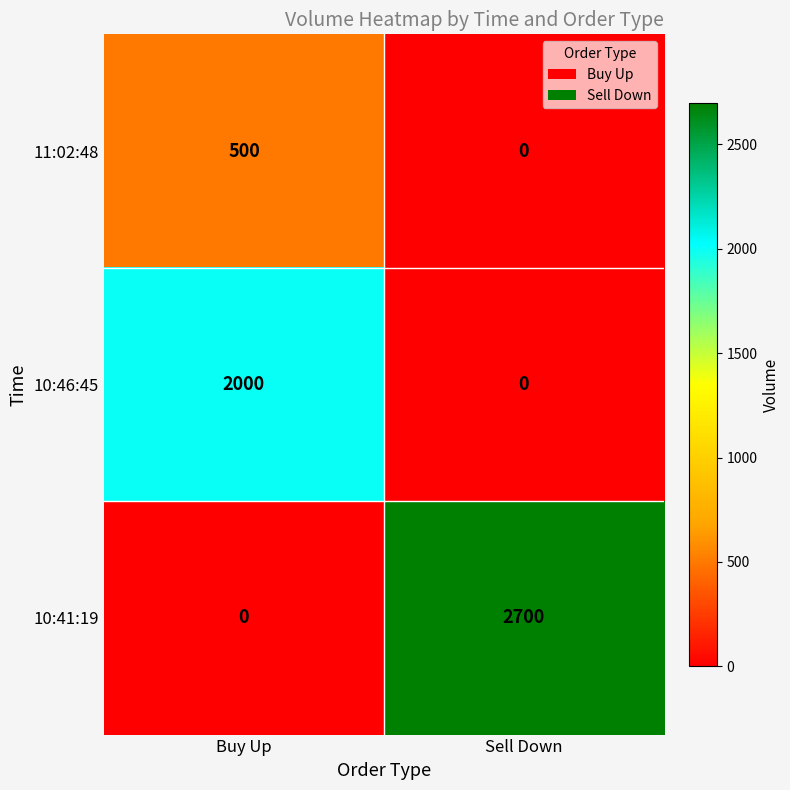

At how many categories does at least one series exceed 2408?

1